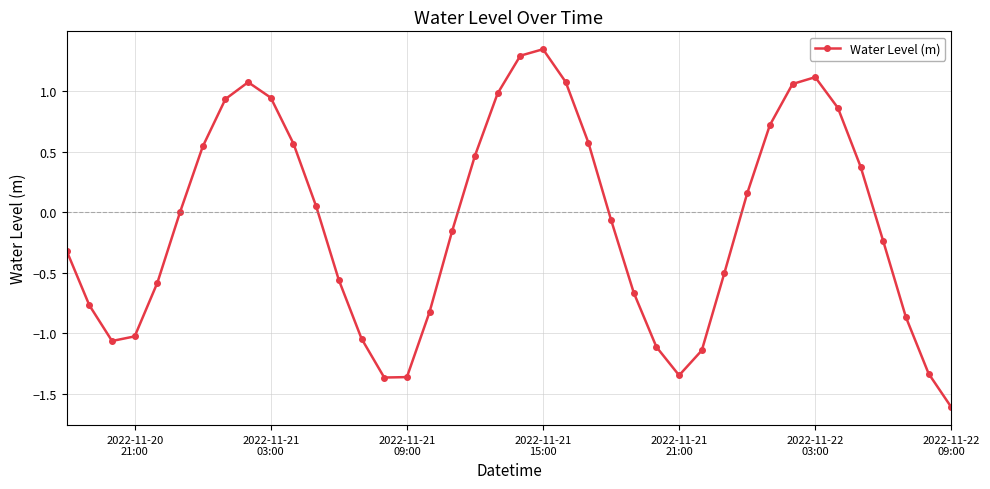

What is the difference between the maximum and minimum values?

3.0